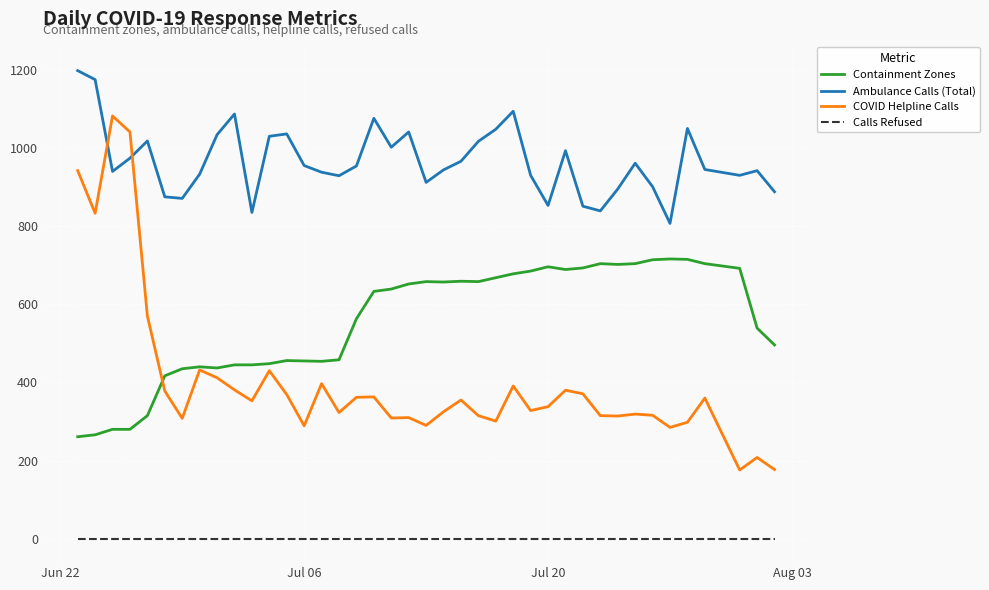

Which series has the largest range (max minus min)?

COVID Helpline Calls